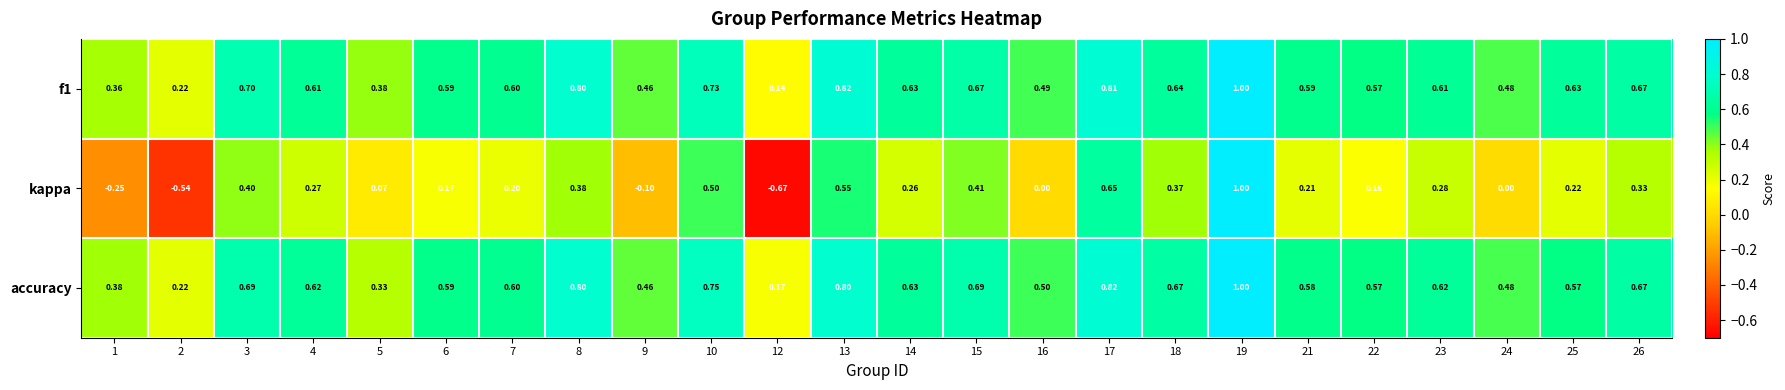

Is the value of accuracy at 6 greater than the value of kappa at 19?

No